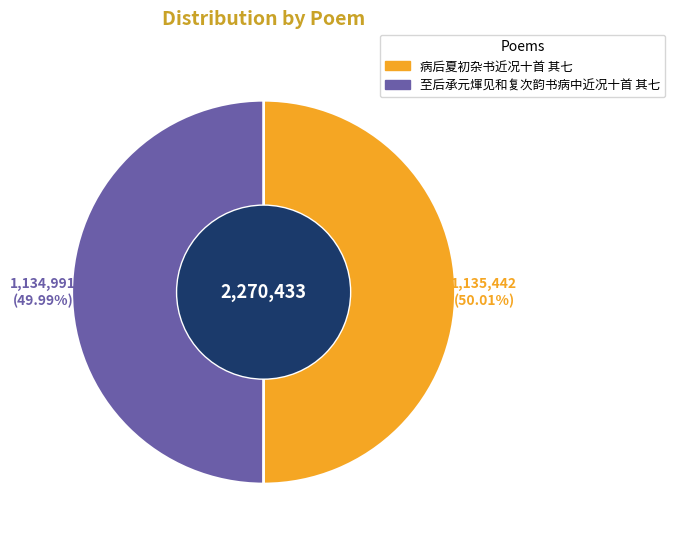

Count the number of slices in the pie.

2